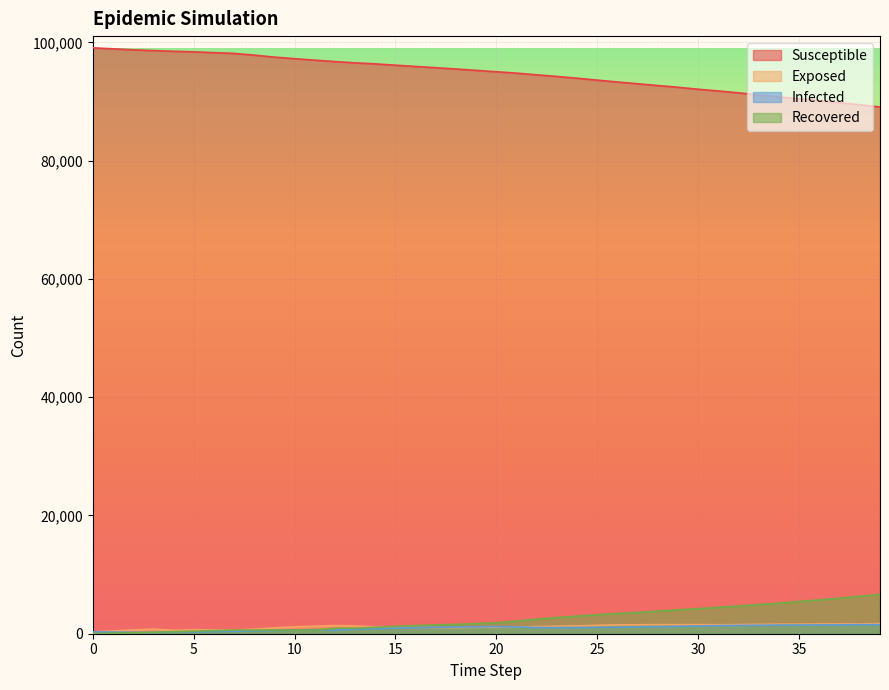

What is the average value of the s series?

94749